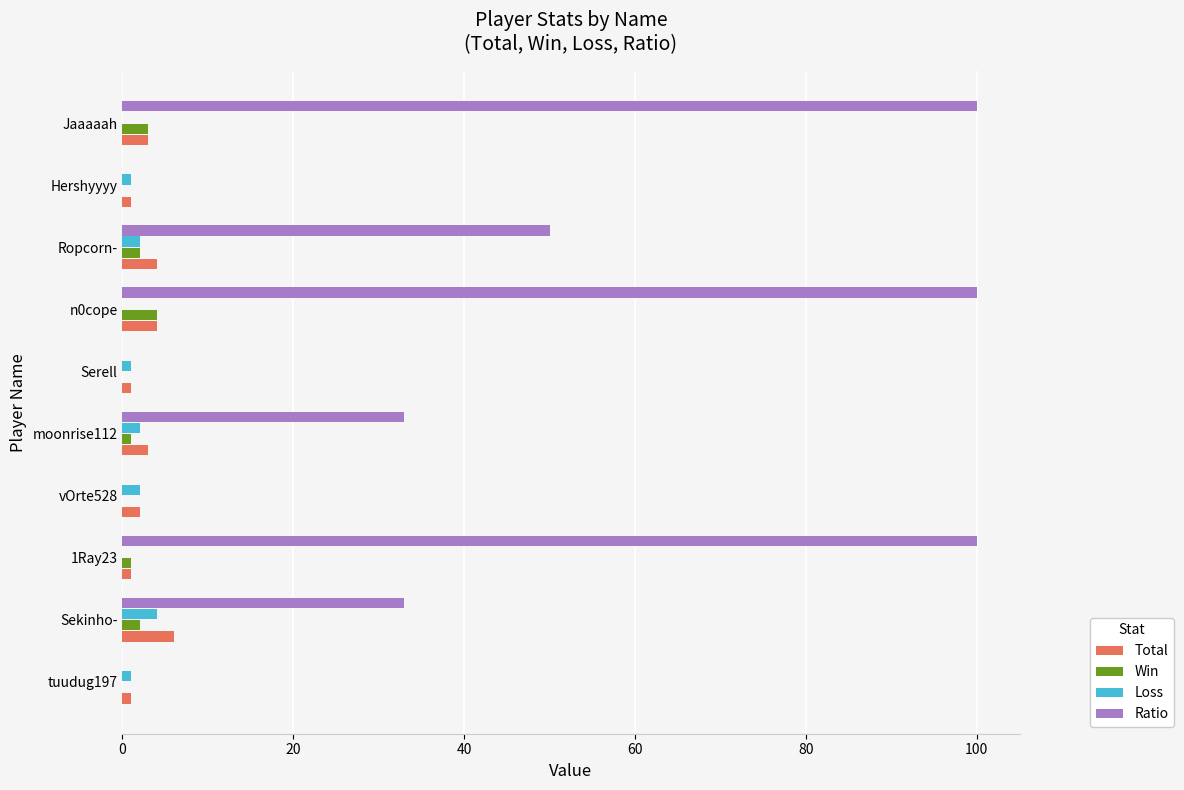

Is the value of Ratio at moonrise112 greater than the value of Loss at Serell?

Yes